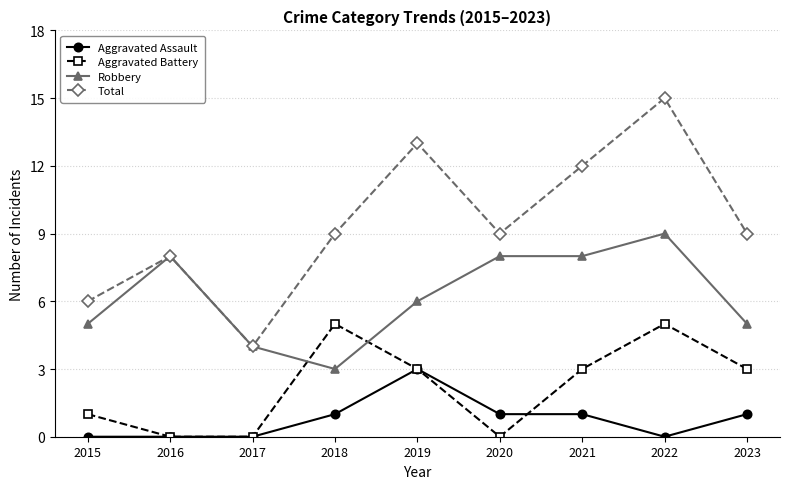

What is the value of the Total point at the 8th from the left?

15